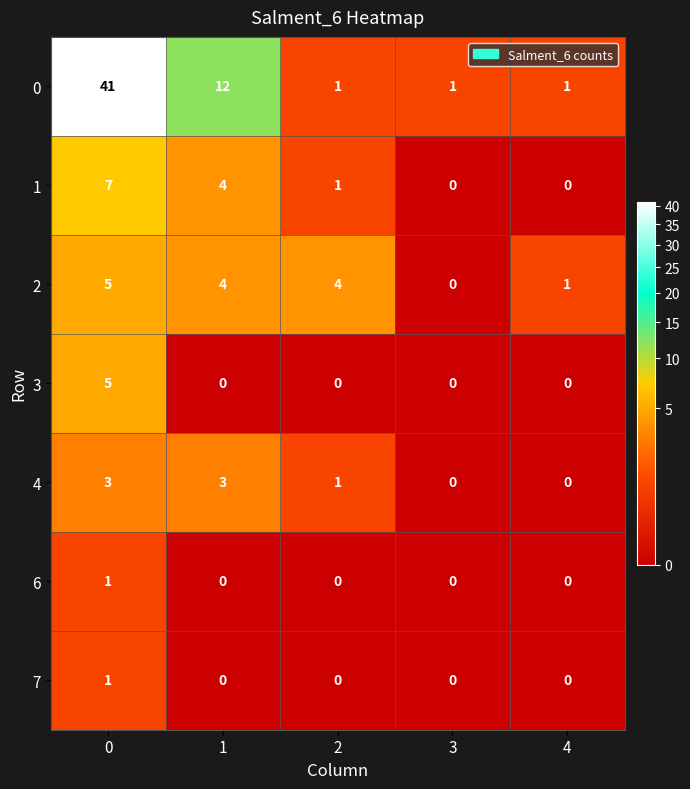

Count the 7 values in the range 0 to 1.

5